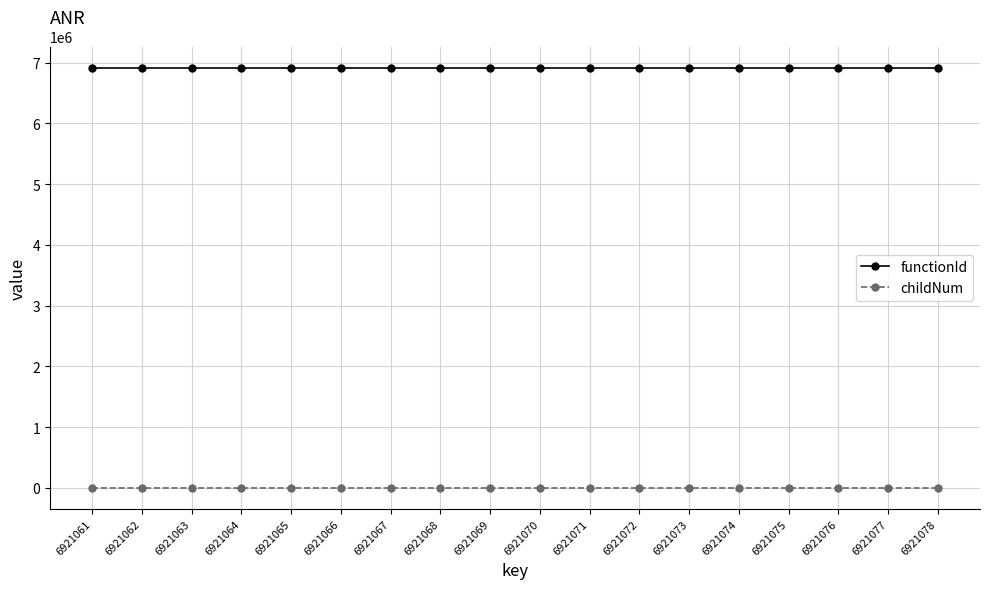

Rank the series by their average value, from highest to lowest.

functionId, childNum